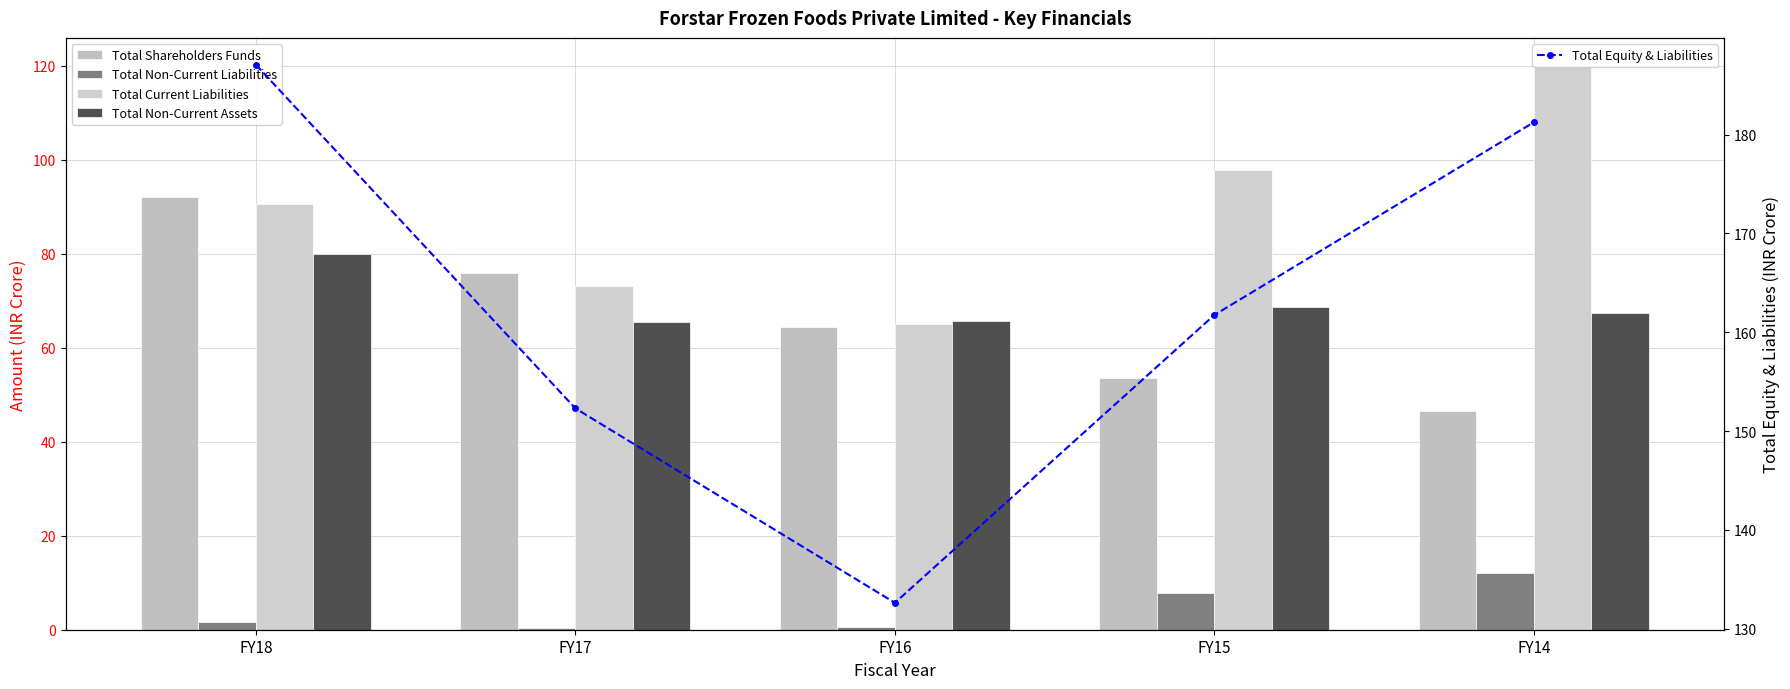

Which series has the largest total across all categories?

Total Equity & Liabilities